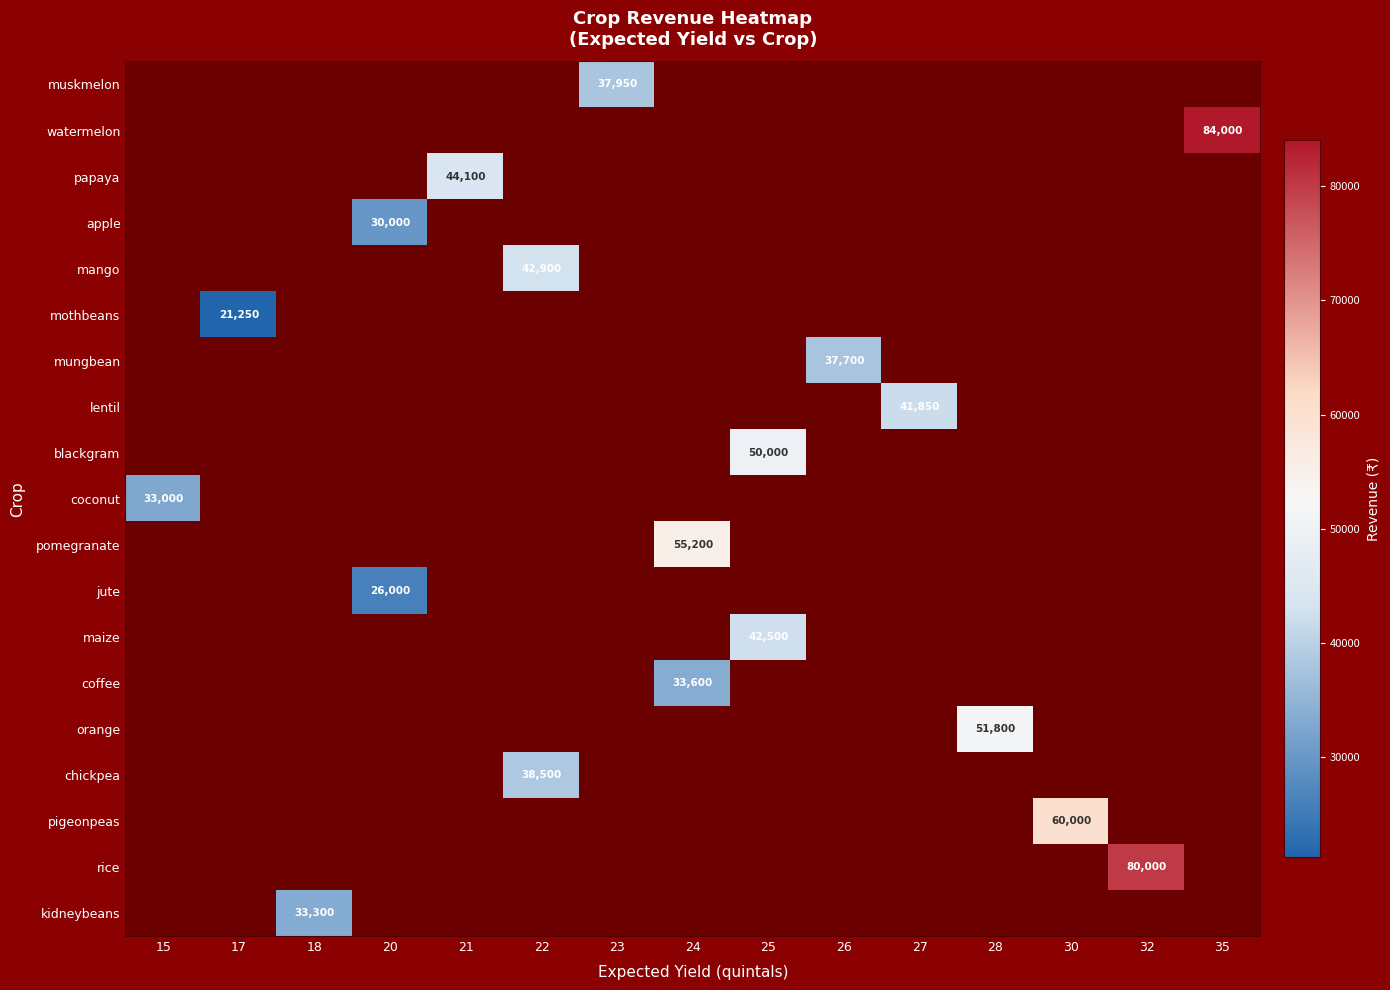

Is it true that orange equals 51800 at 28?

True